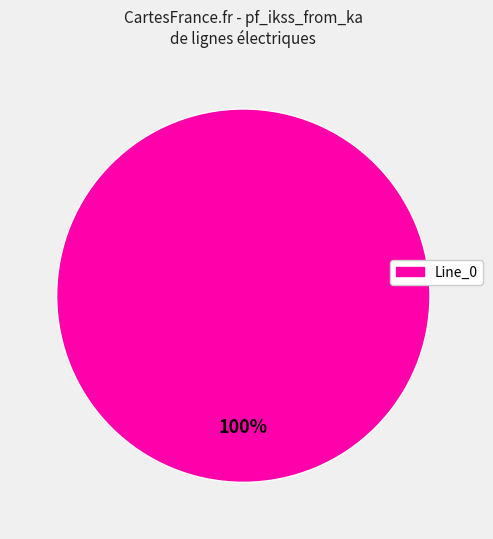

How many slices are in this pie chart?

1